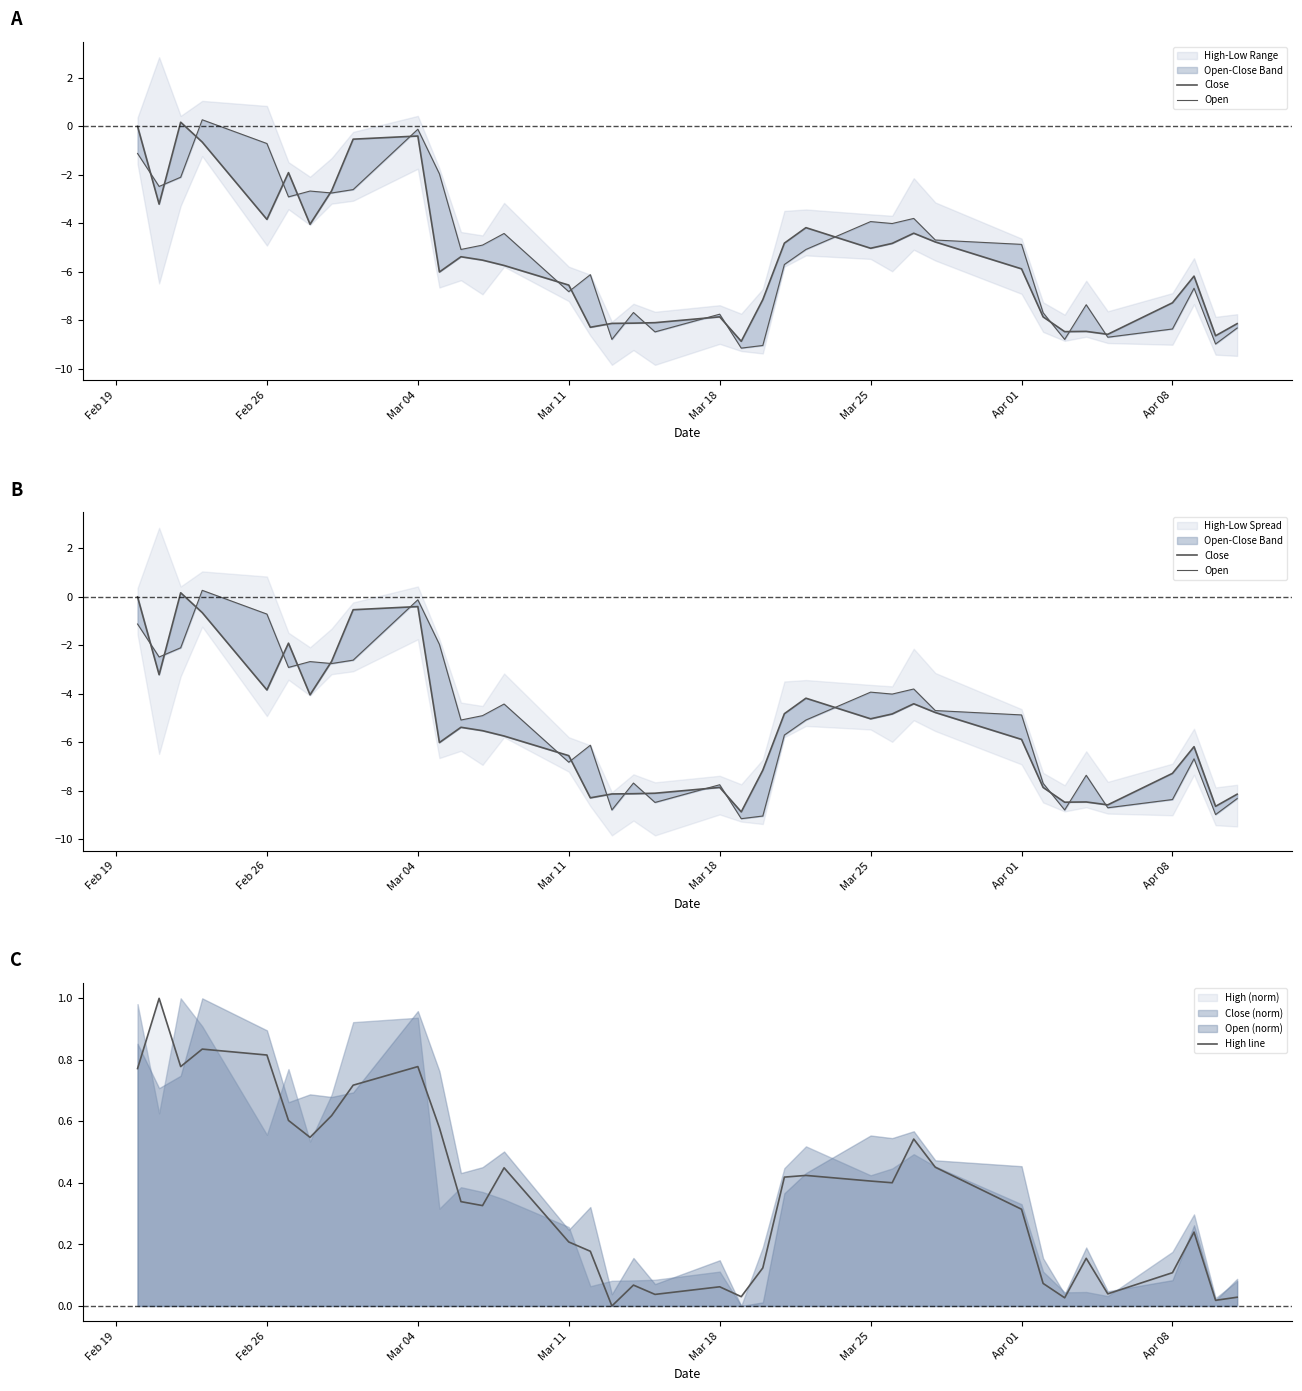

What is the value of the Open point at the 12th from the left?

-5.1